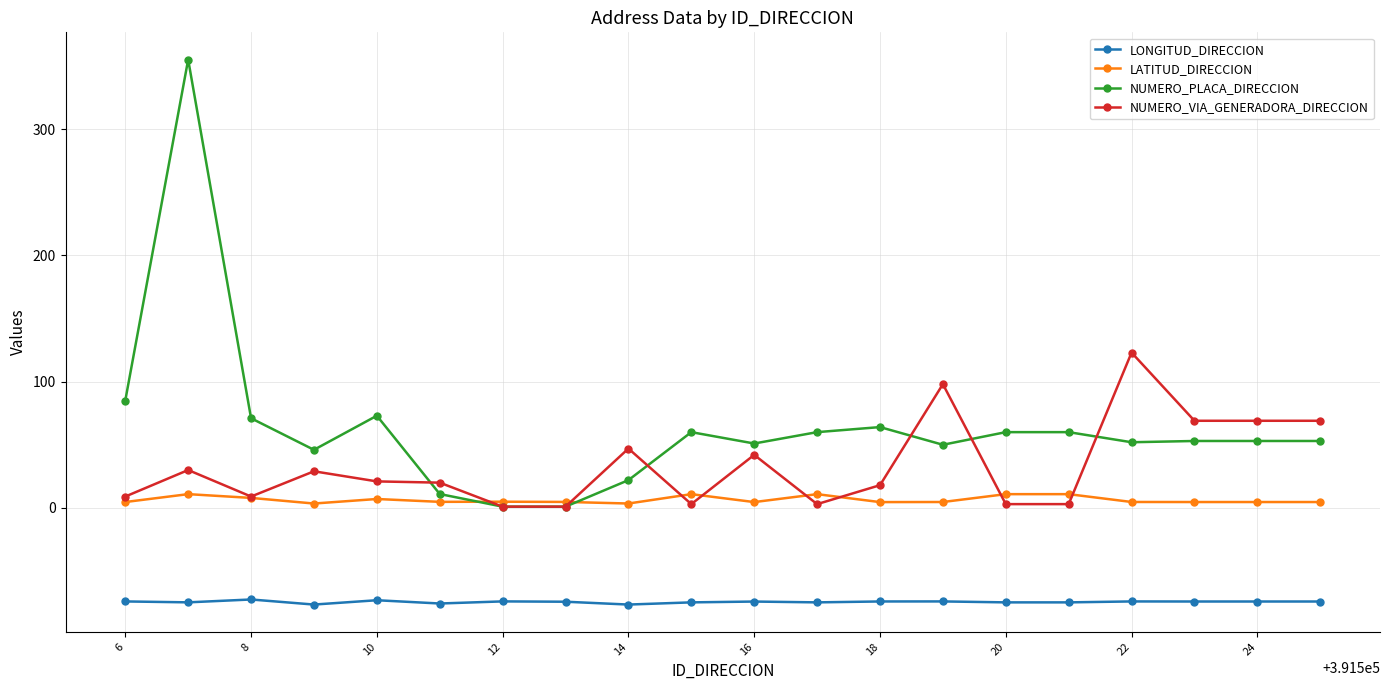

List the series in order of their overall mean, lowest first.

LONGITUD_DIRECCION, LATITUD_DIRECCION, NUMERO_VIA_GENERADORA_DIRECCION, NUMERO_PLACA_DIRECCION